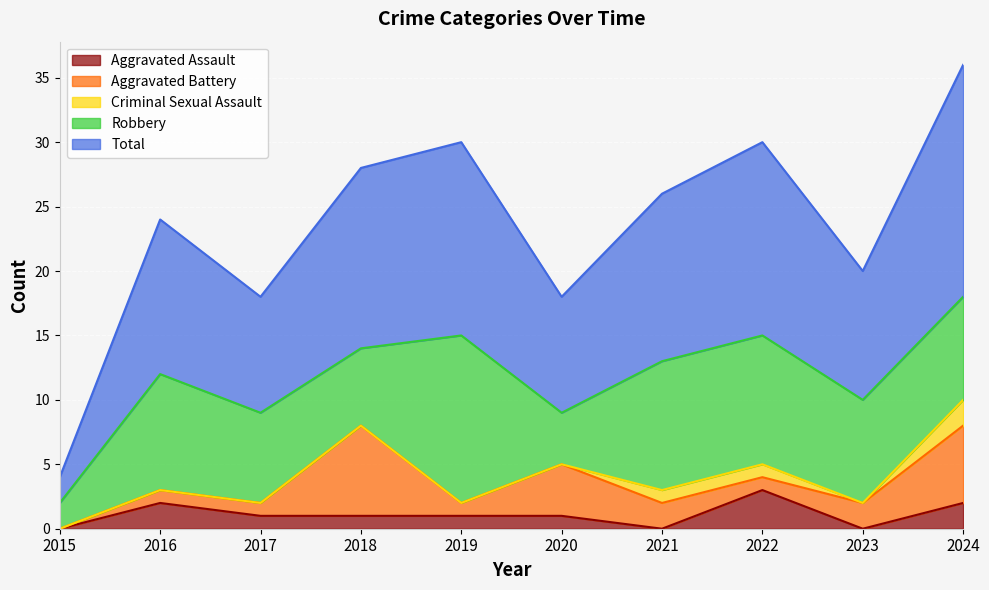

How many lines are shown in the chart?

5